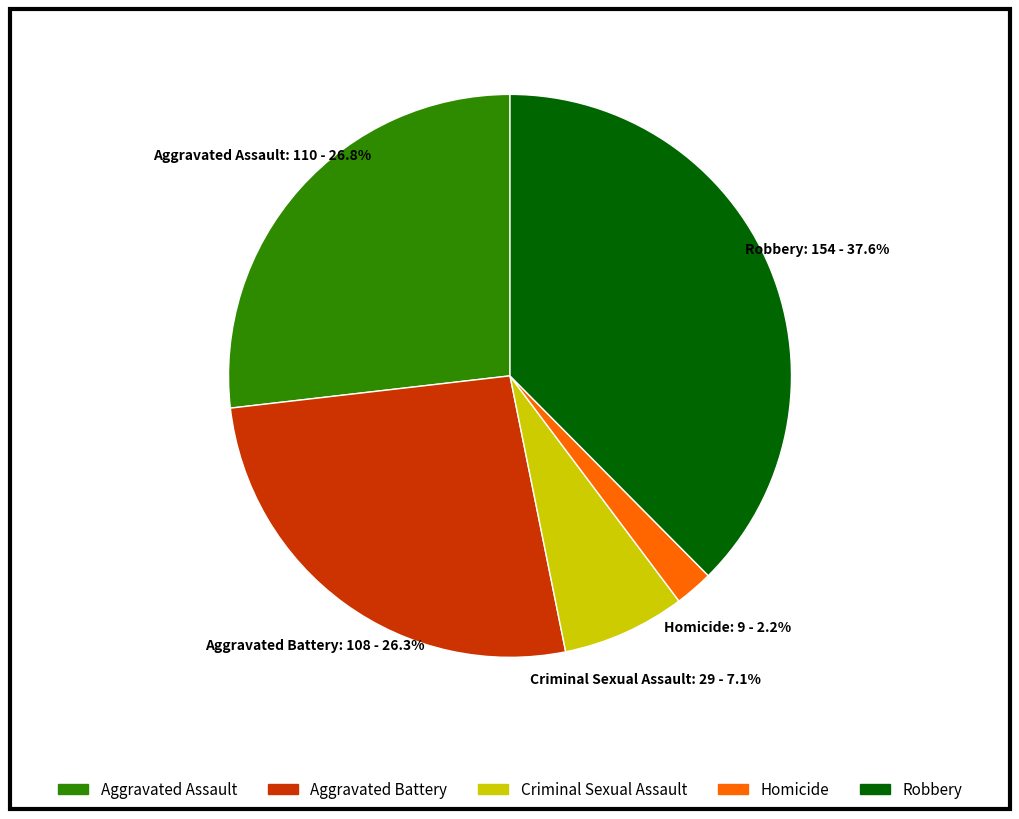

True or false: Aggravated Assault accounts for 27% of the total.

True